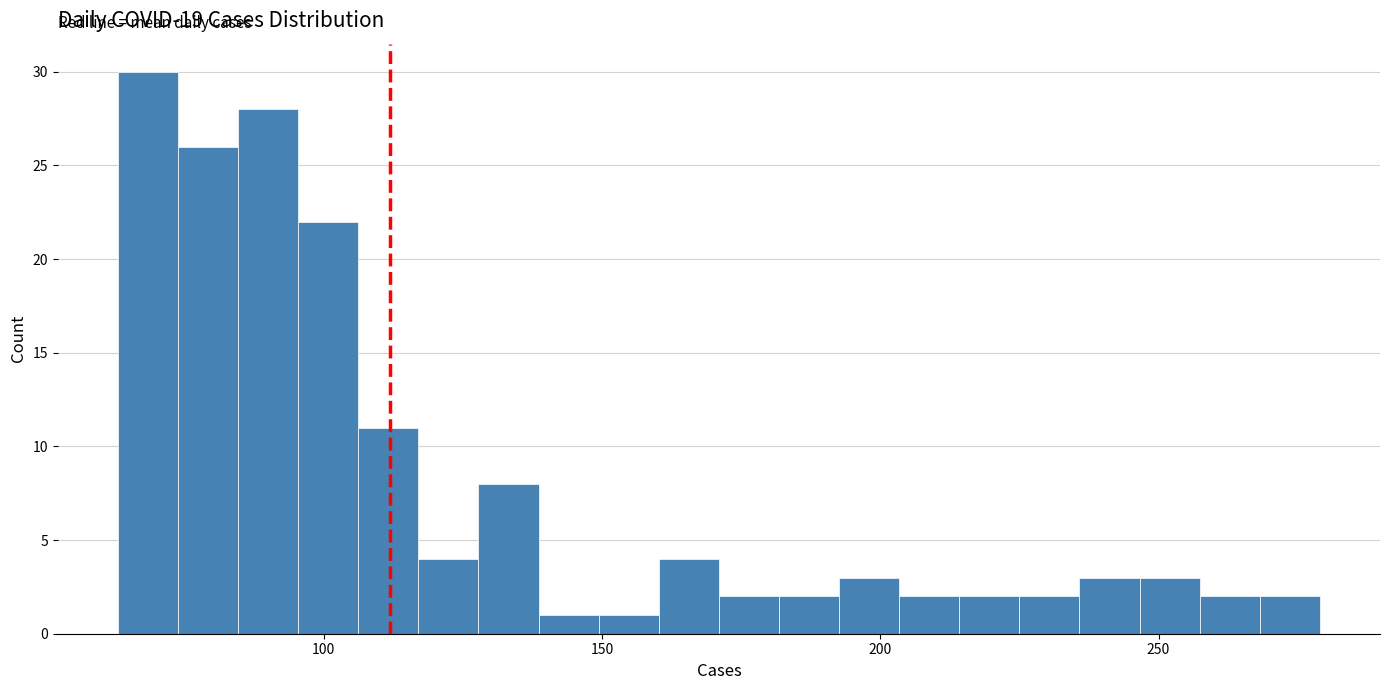

Around what value on the x-axis is the tallest bar? Give the approximate position of its centre, as read against the axis.

70